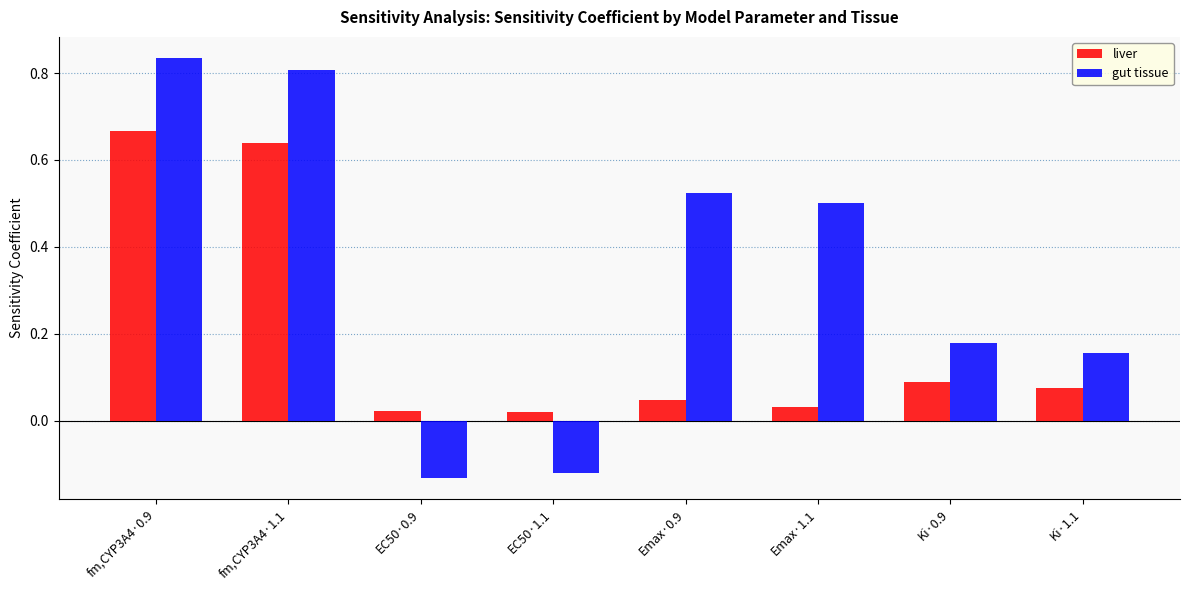

The value of gut tissue at Emax·1.1 is 0.5. True or false?

True